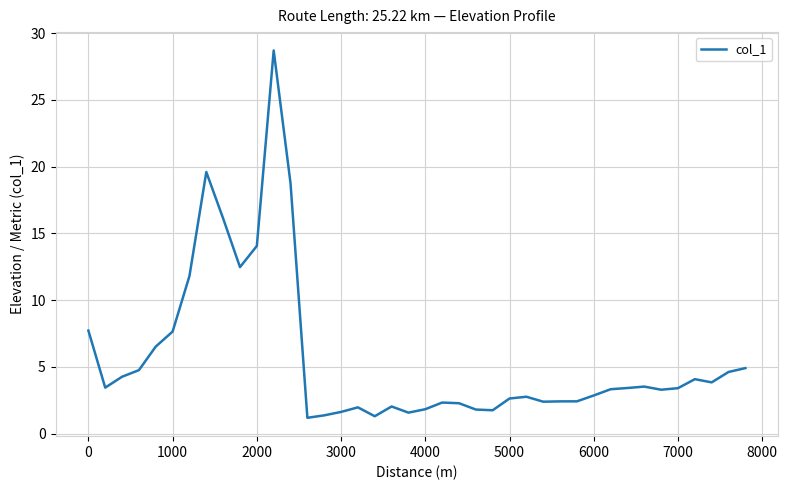

What is the difference between the maximum and minimum values?

27.5